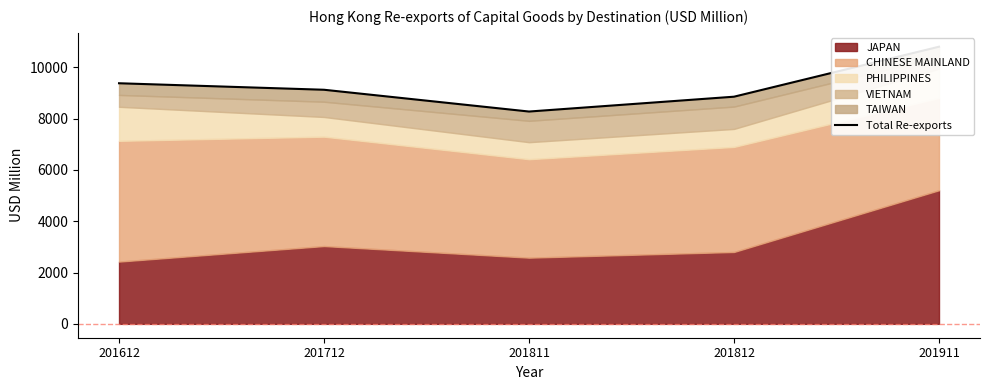

Reading left to right, what are all the values shown in this chart?

201612=9378.1	201712=9124.6	201811=8275.8	201812=8854.2	201911=10802.2